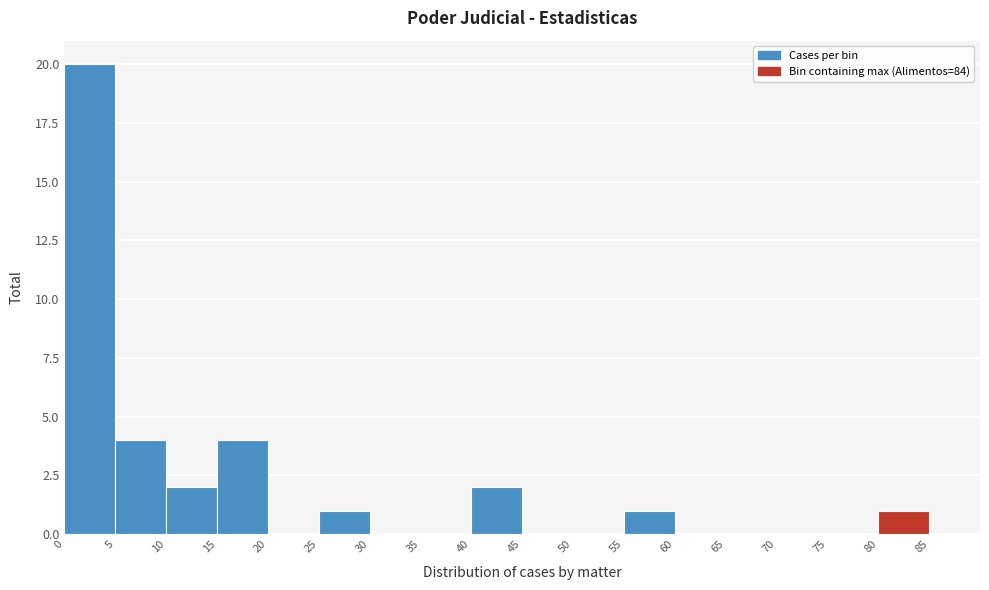

How tall is the bar that spans 15 to 20 on the x-axis? The values are not printed on the chart, so give them approximately, as read against the axis.

4